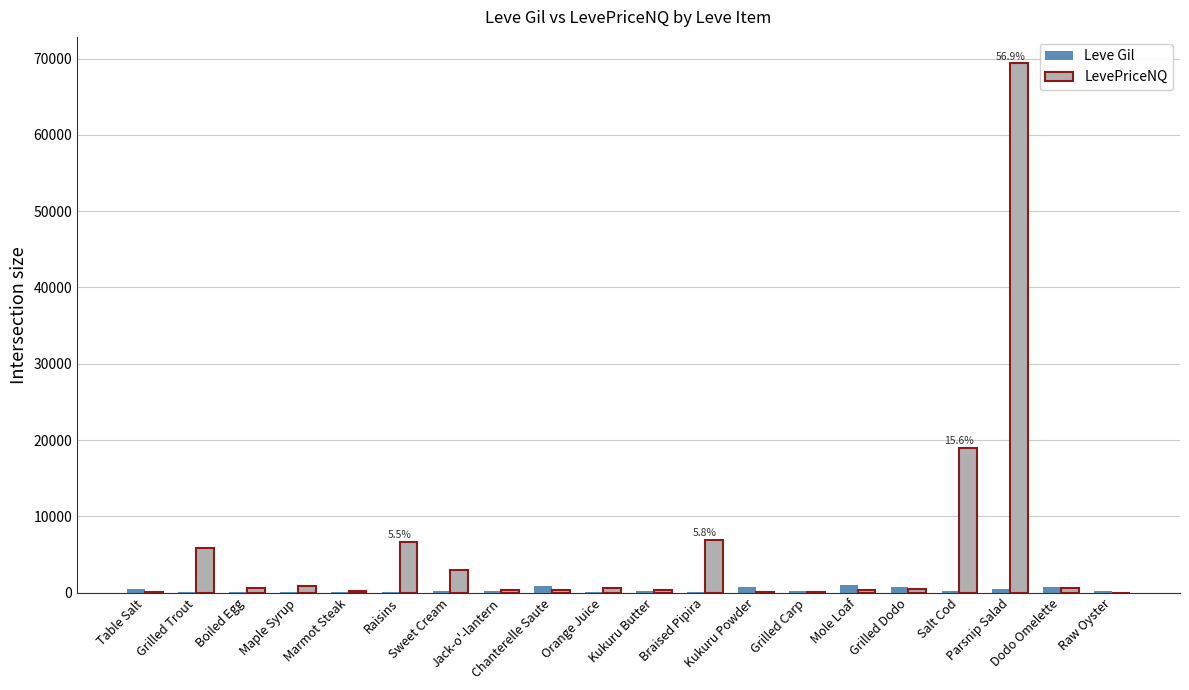

How many values in the LevePriceNQ series exceed 596?

10